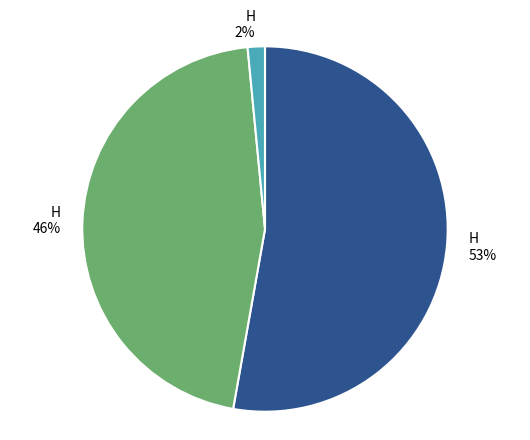

To the nearest percent, what is the average slice percentage?

33%